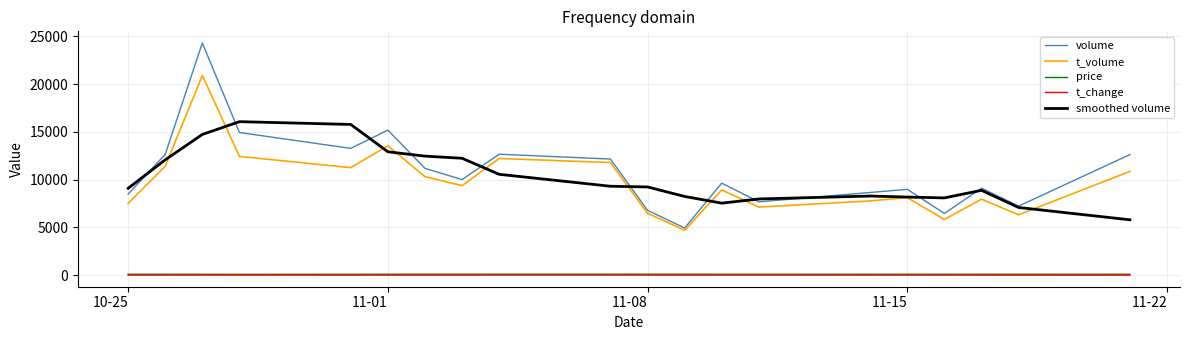

What are all the series names shown in the legend?

volume, t_volume, price, t_change, smoothed volume